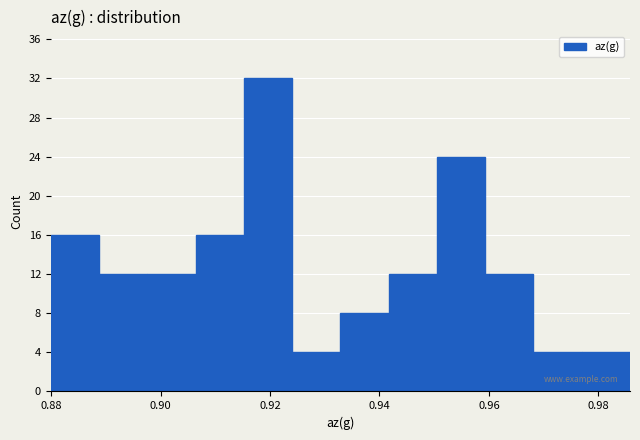

Over which range of the x-axis is the bar tallest?

0.916 to 0.924